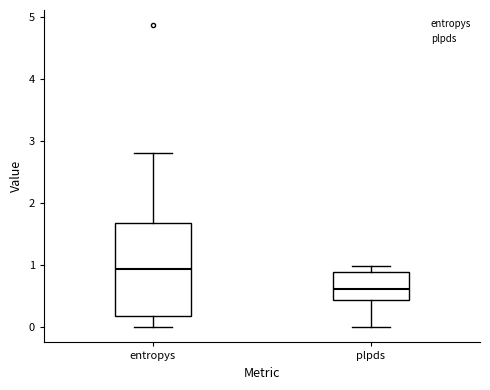

Where does the upper whisker of the box for plpds end on the y-axis? The values are not printed on the chart, so give them approximately, as read against the axis.

1.0